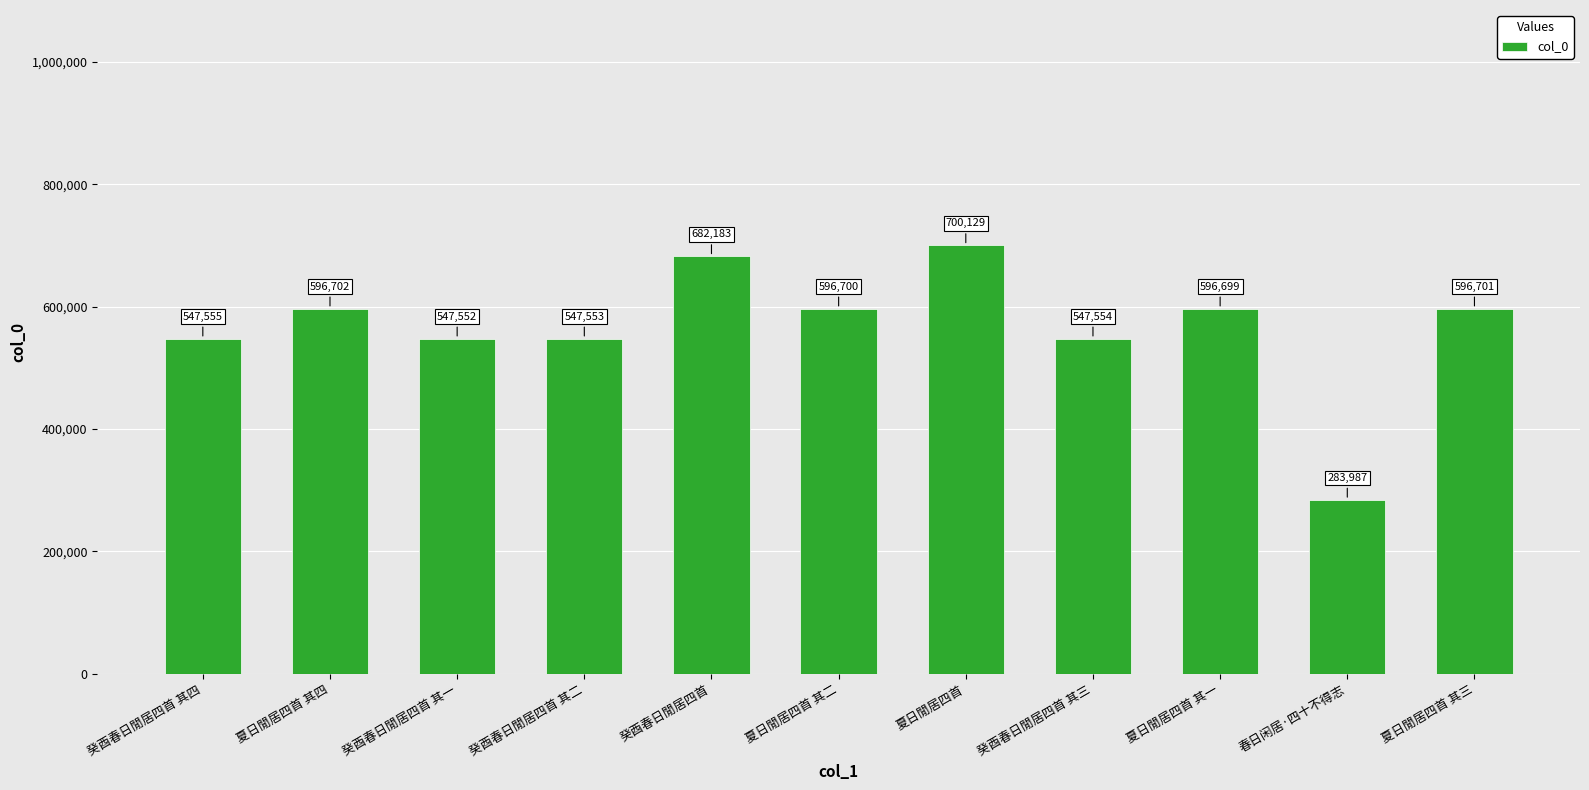

Count the number of data series in this chart.

1